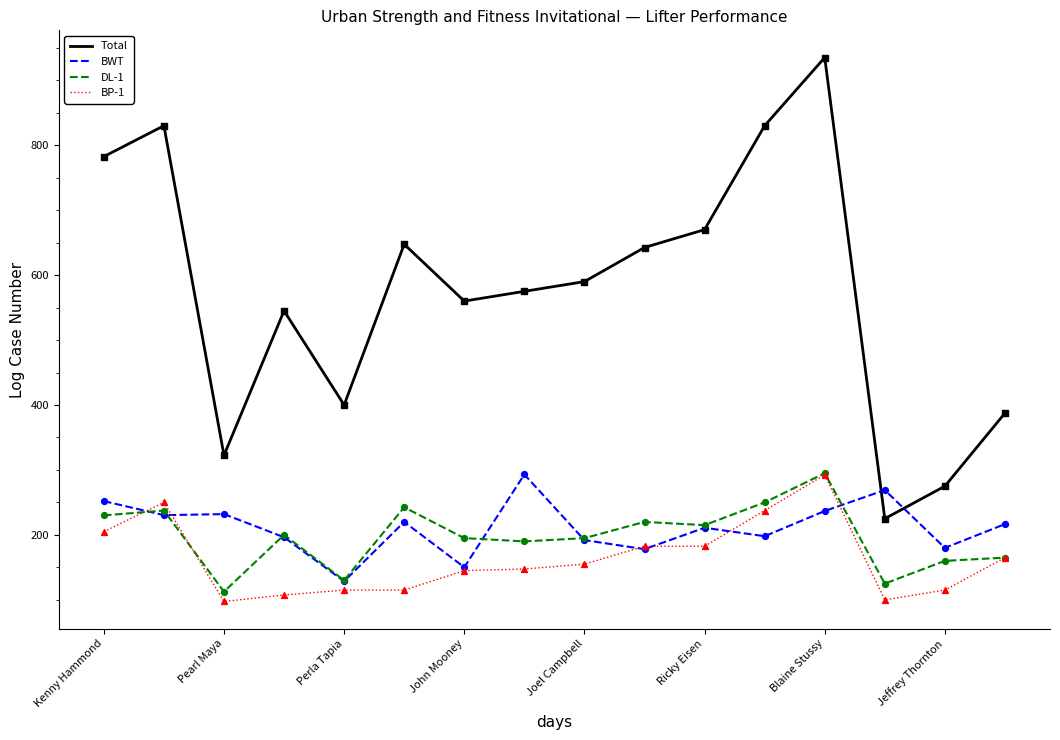

Which series has the largest total across all categories?

Total